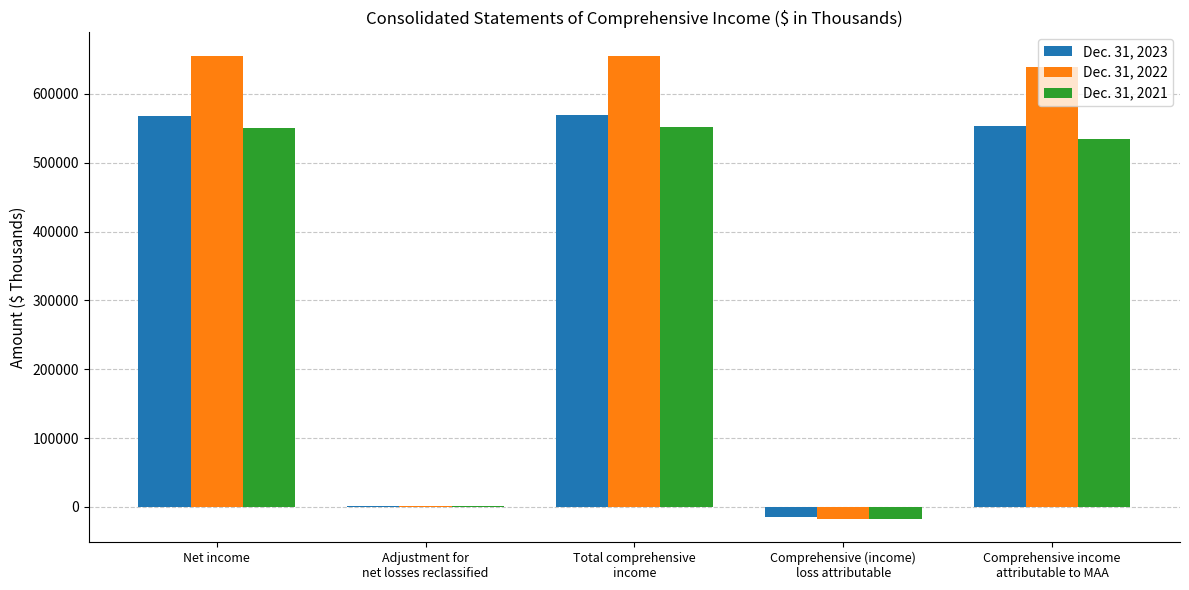

The Dec. 31, 2023 series shows 569157 at Total comprehensive
income. True or false?

True